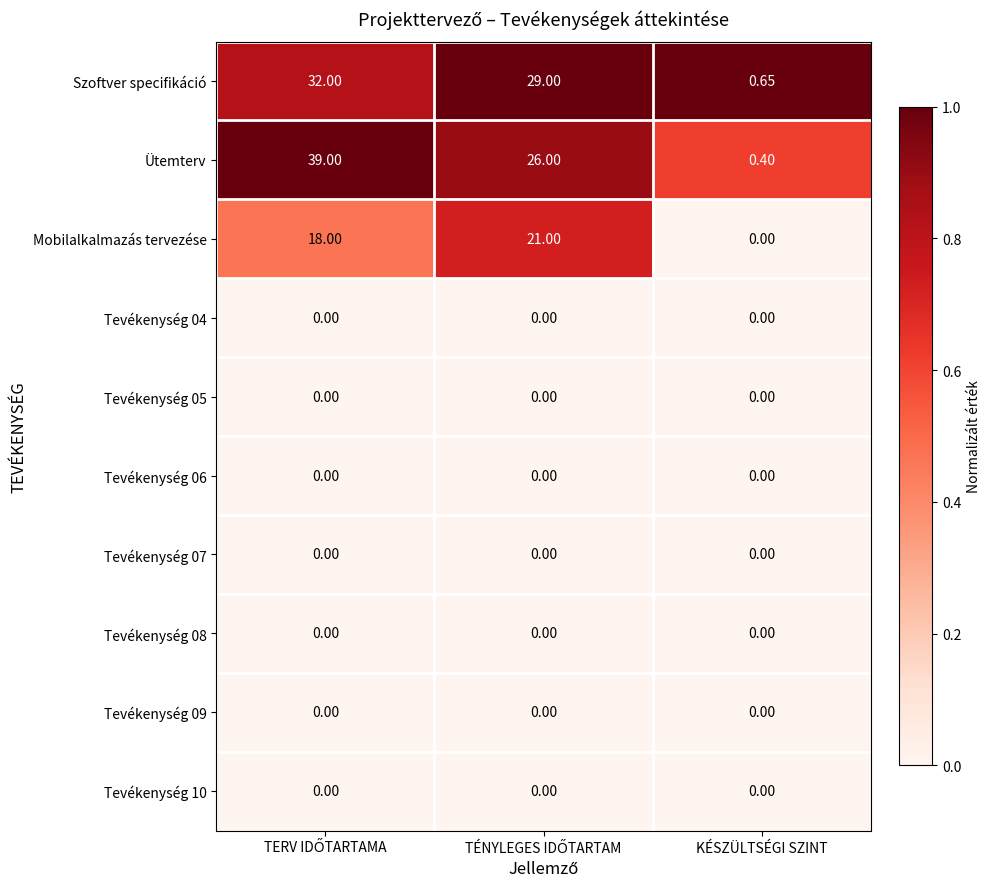

Which series has the widest spread of values?

Ütemterv